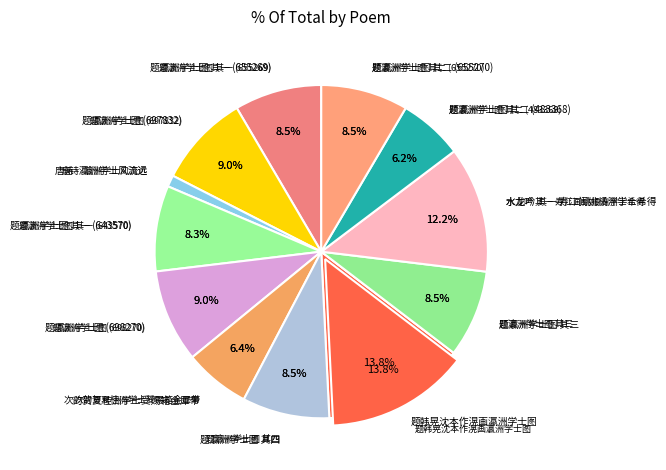

To the nearest percent, what percentage of the pie is 题韩晃沈本作滉画瀛洲学士图?

14%